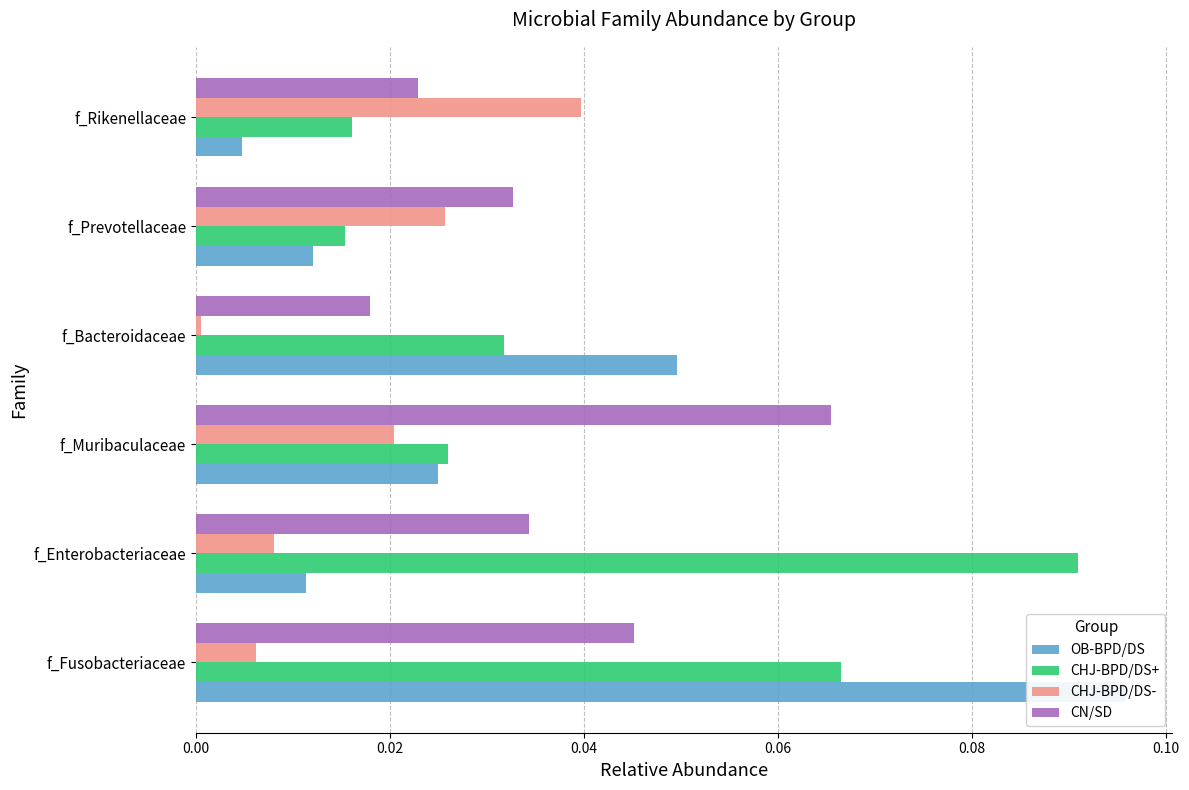

True or false: CHJ-BPD/DS+ has a value of 0.0 at f_Bacteroidaceae.

True